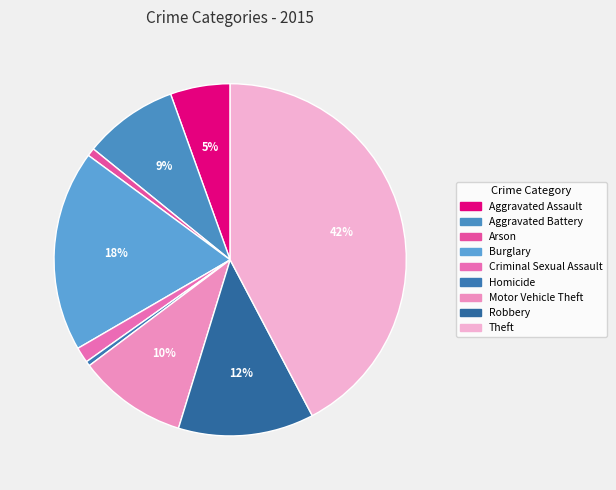

To the nearest percent, what portion does Arson represent?

1%